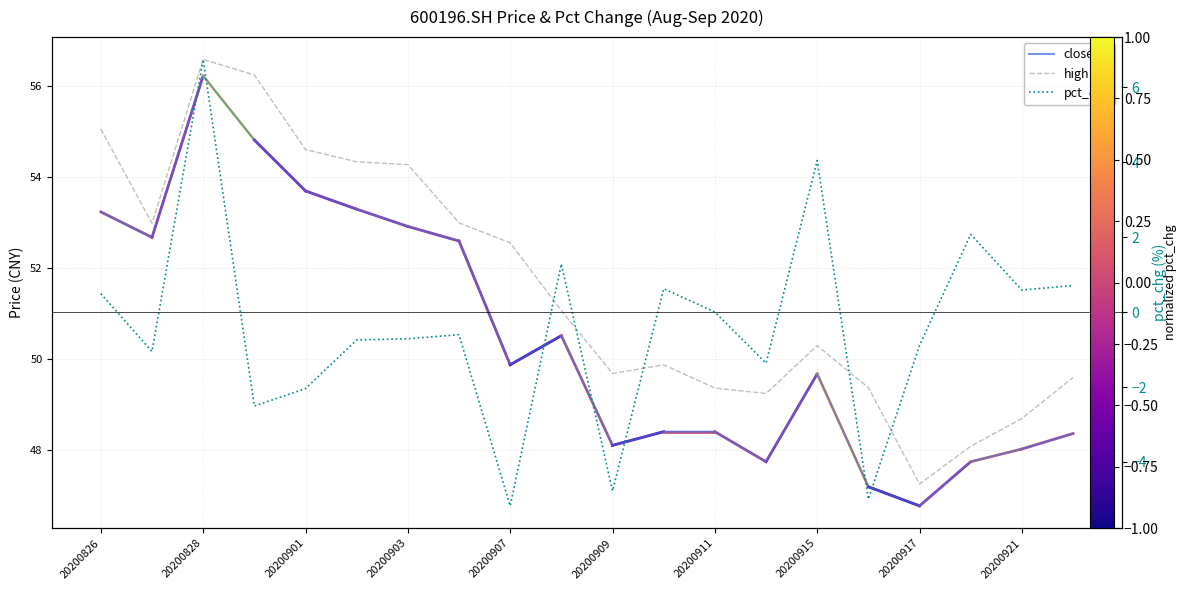

At 20200828, list the series in order from smallest to largest.

pct_chg, close, high